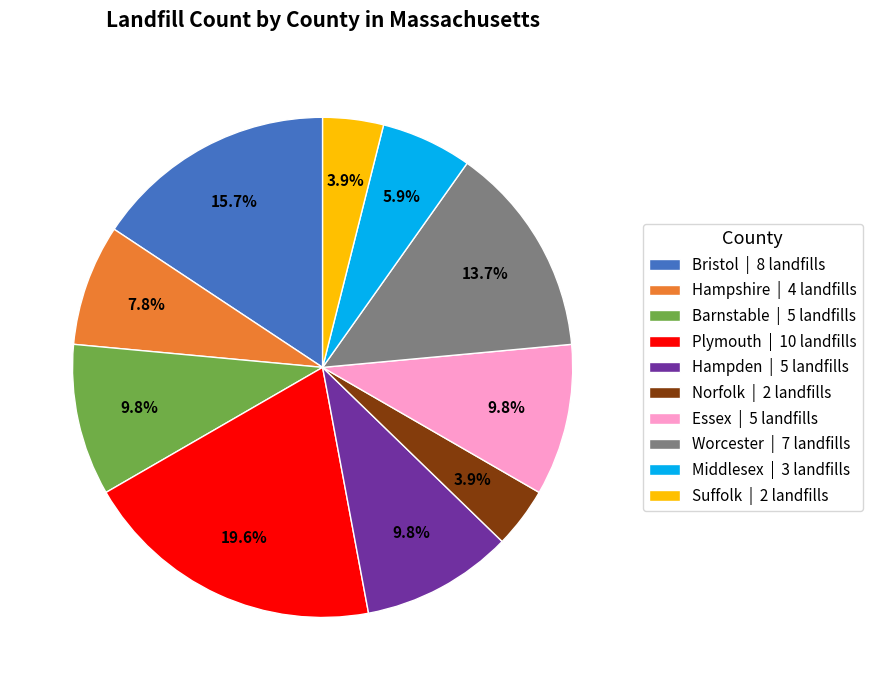

Between Norfolk and Plymouth, which is larger?

Plymouth